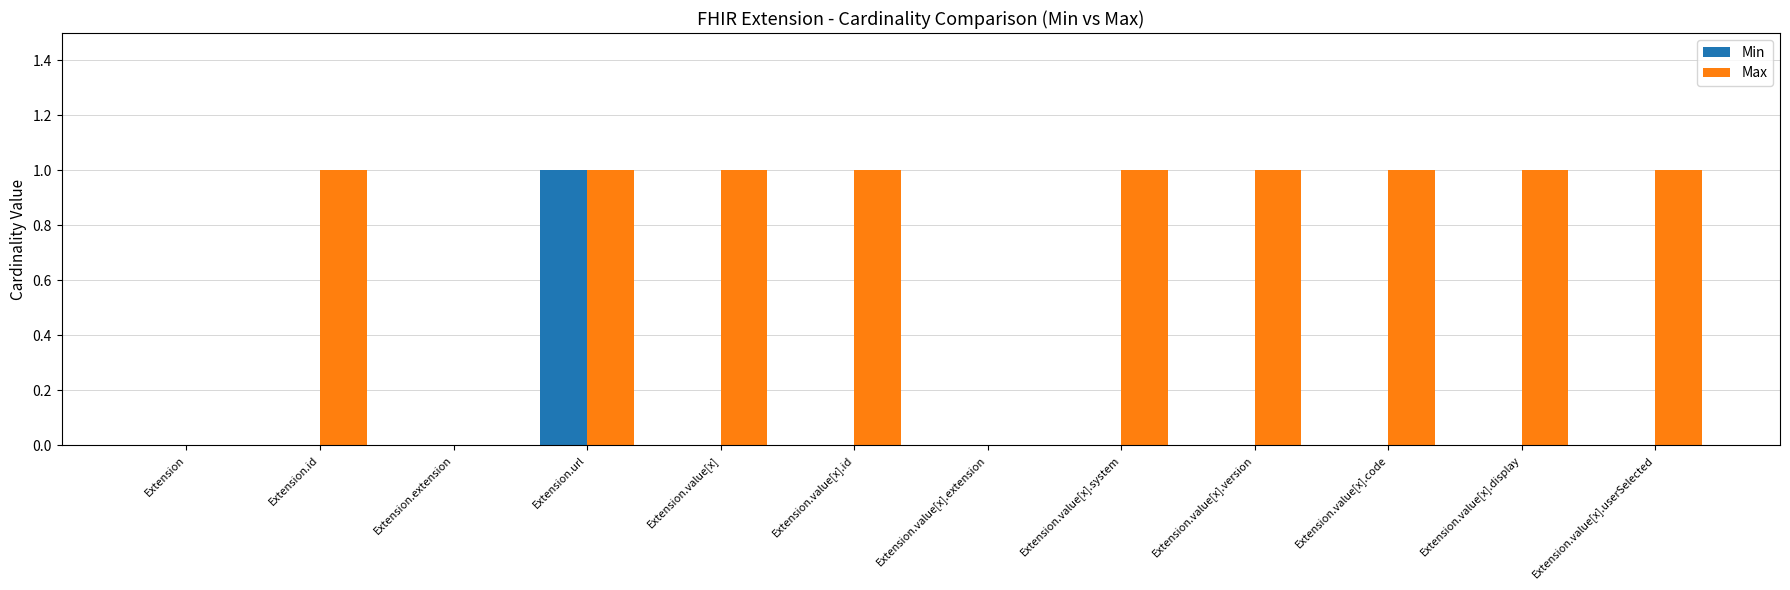

Which series has the largest total across all categories?

Max